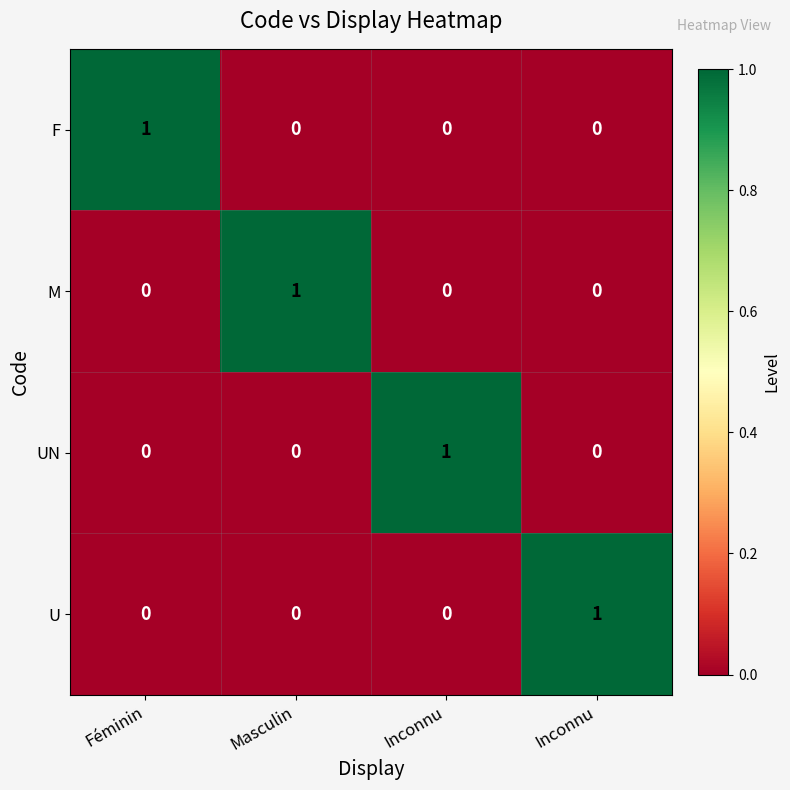

Reading left to right, what are all the values shown in this chart?

F: Féminin=1	Masculin=0	Inconnu=0	Inconnu=0
M: Féminin=0	Masculin=1	Inconnu=0	Inconnu=0
UN: Féminin=0	Masculin=0	Inconnu=1	Inconnu=0
U: Féminin=0	Masculin=0	Inconnu=0	Inconnu=1